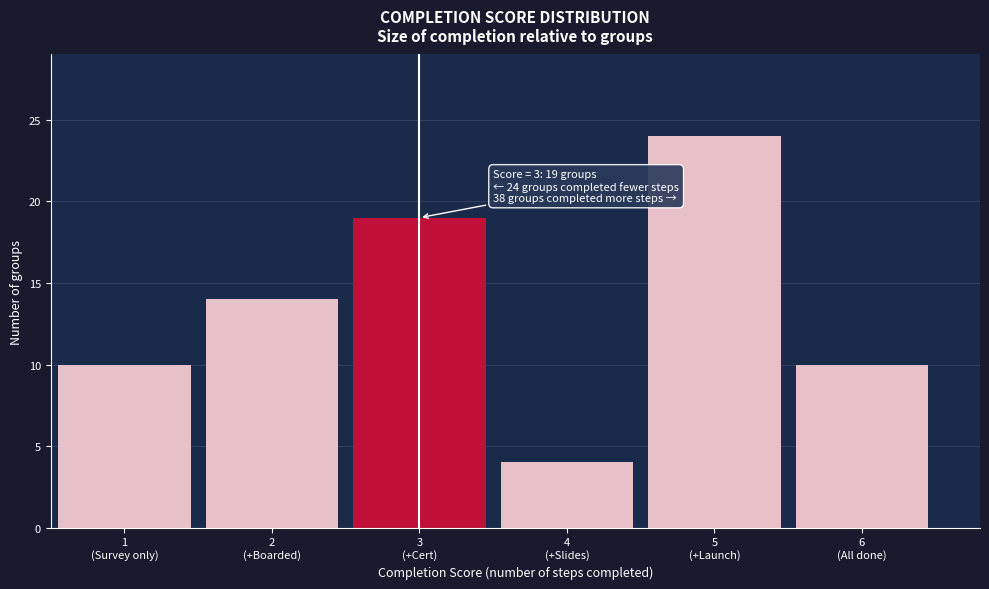

Reading right to left, what are all the values shown in this chart?

10	24	4	19	14	10